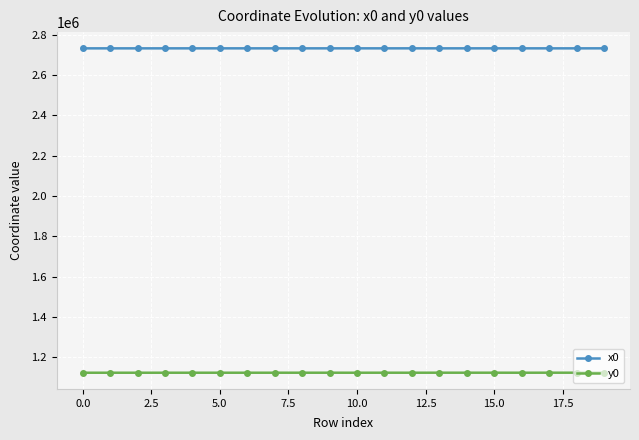

Which series has the largest range (max minus min)?

y0